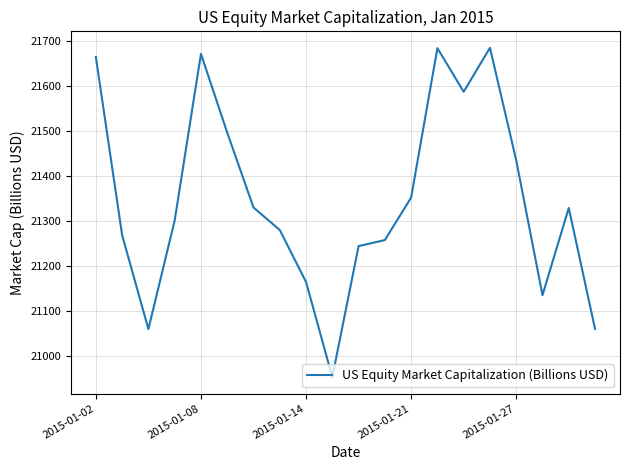

What is the smallest value displayed?

20953.3